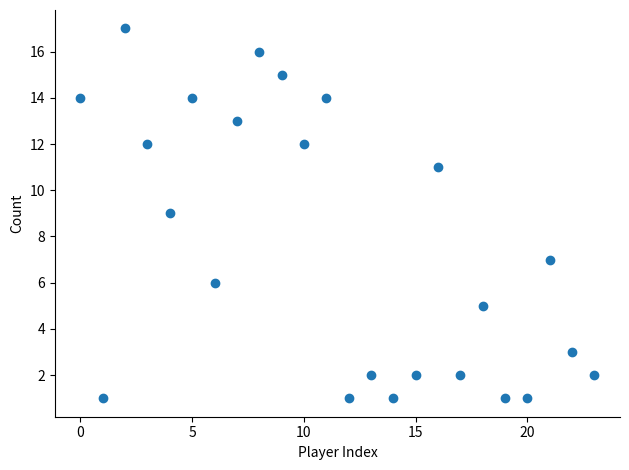

What is the range of Y values (max minus min)?

16